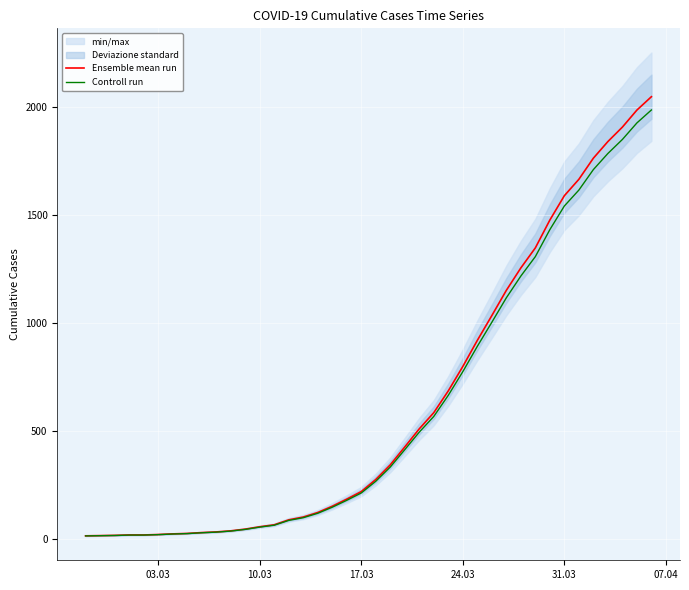

What is the maximum value for Ensemble mean run?

2049.0